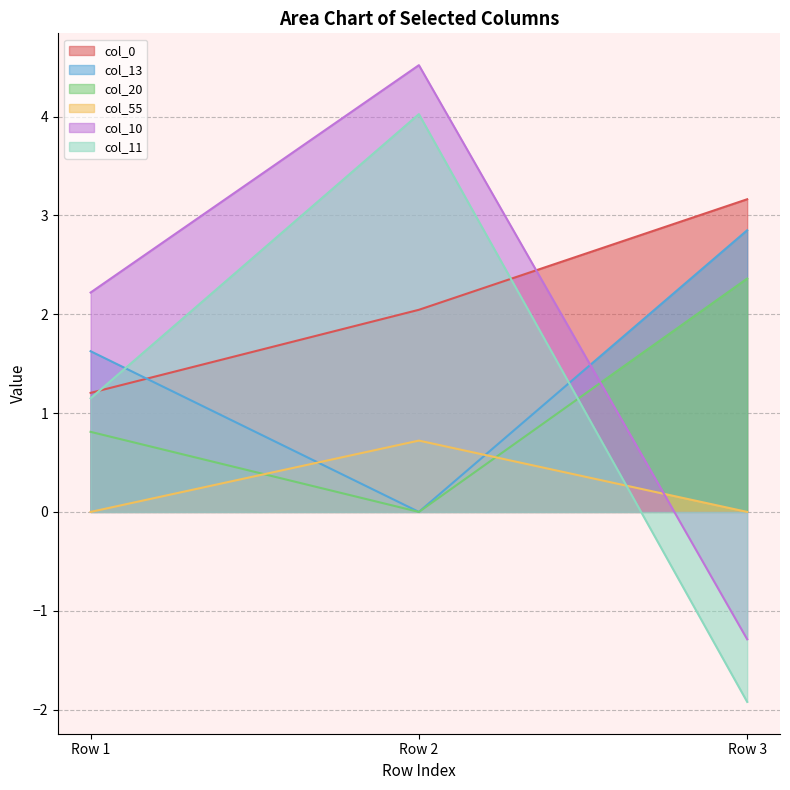

How many lines are shown in the chart?

6